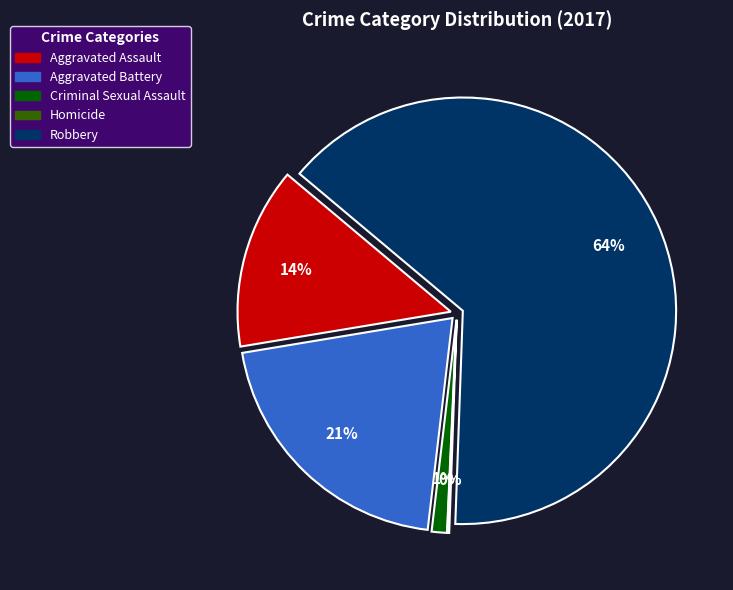

Which slice is the largest?

Robbery